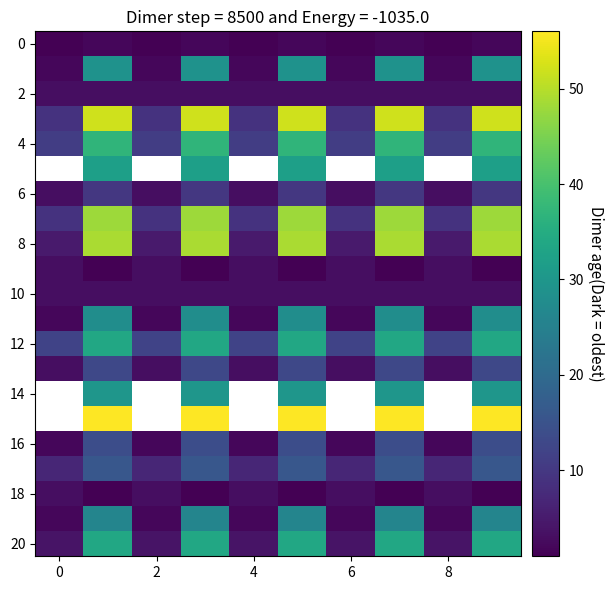

How many 8 values are between 5 and 49?

10